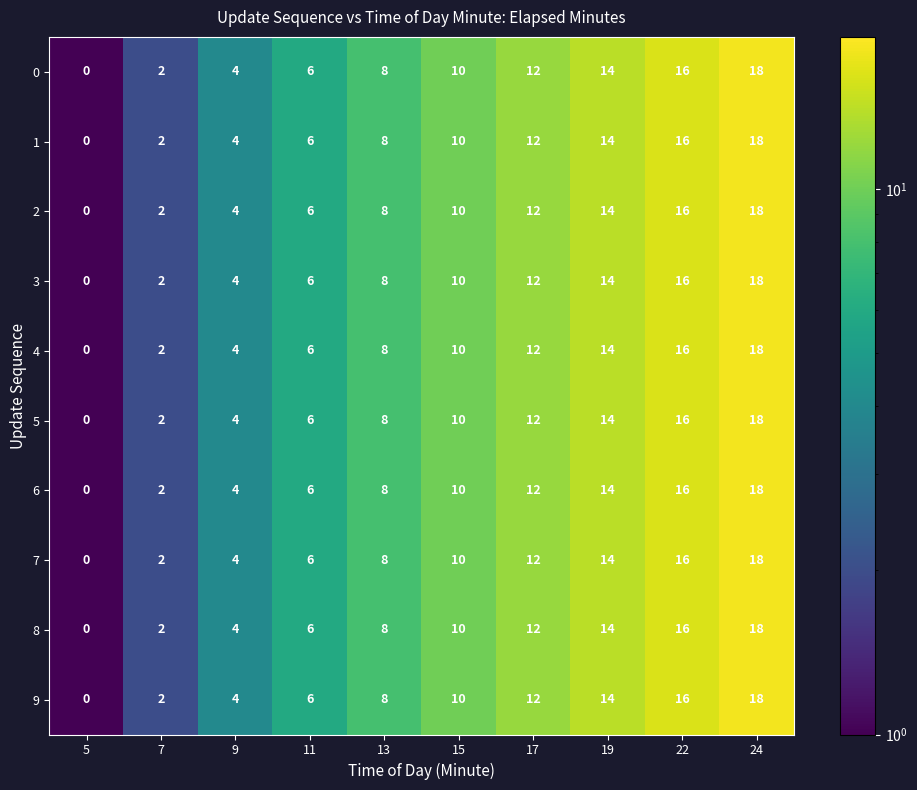

Is it true that 6 equals 0 at 5?

True